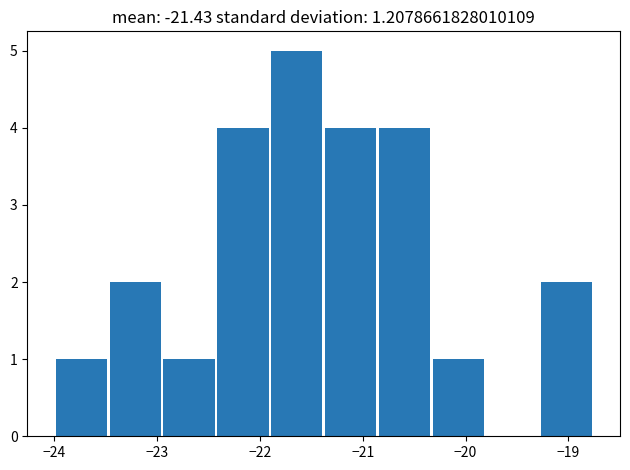

Reading left to right, list every bar in this chart as the range it spans on the x-axis followed by its height. Neither the bar edges nor the heights are printed on the chart, so give them approximately, as read against the axes.

-24.0 to -23.5: 1
-23.5 to -23.0: 2
-23.0 to -22.4: 1
-22.4 to -21.9: 4
-21.9 to -21.4: 5
-21.4 to -20.9: 4
-20.9 to -20.3: 4
-20.3 to -19.8: 1
-19.8 to -19.3: 0
-19.3 to -18.8: 2